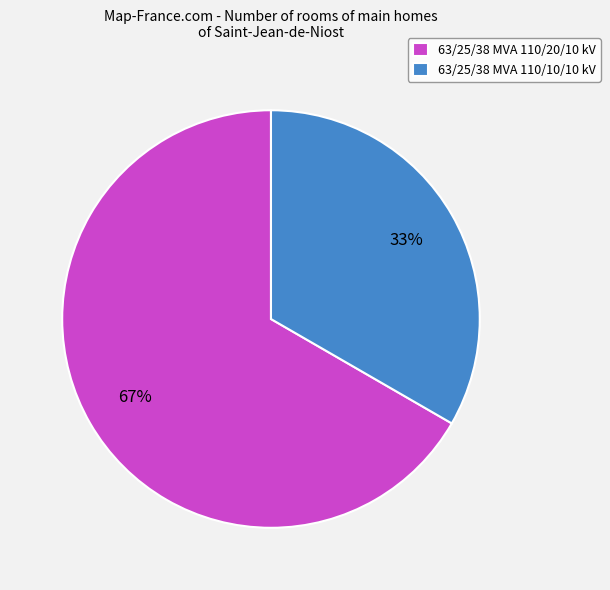

The 63/25/38 MVA 110/10/10 kV slice represents 42% of the pie. True or false?

False